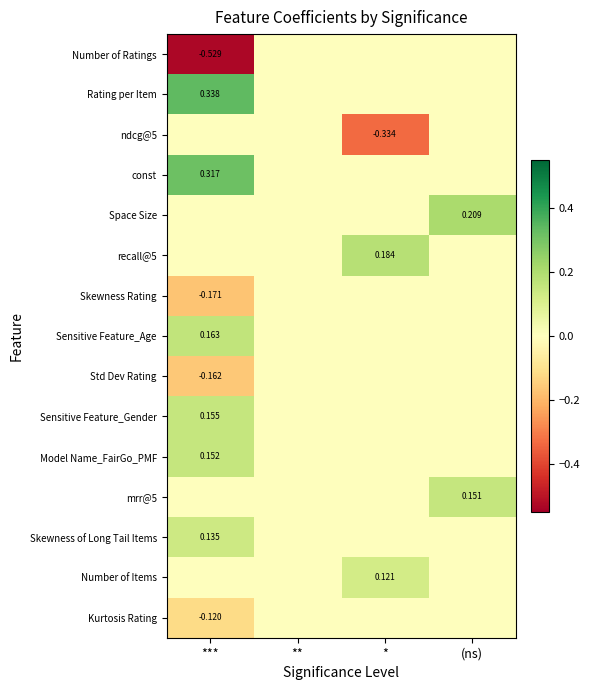

At how many categories does at least one series exceed 0?

3